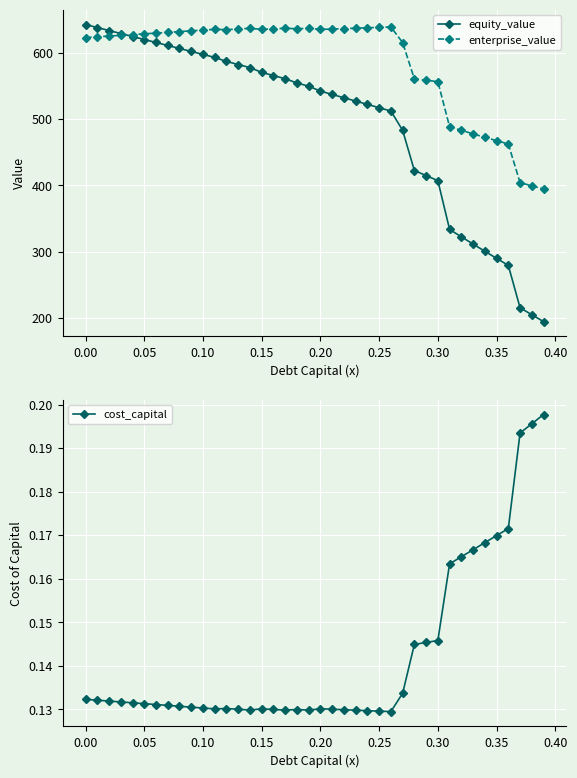

What are all the series names shown in the legend?

equity_value, enterprise_value, cost_capital